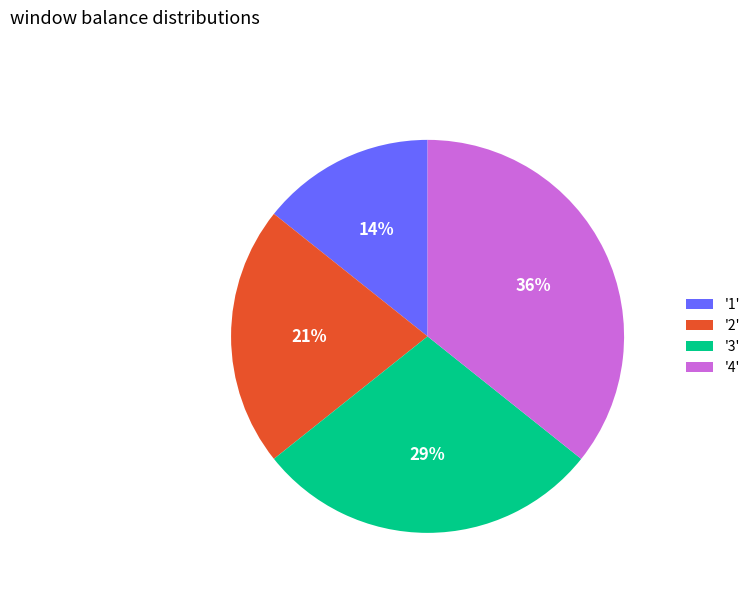

To the nearest percent, what is the difference between the '2' and '1' slice percentages?

7%